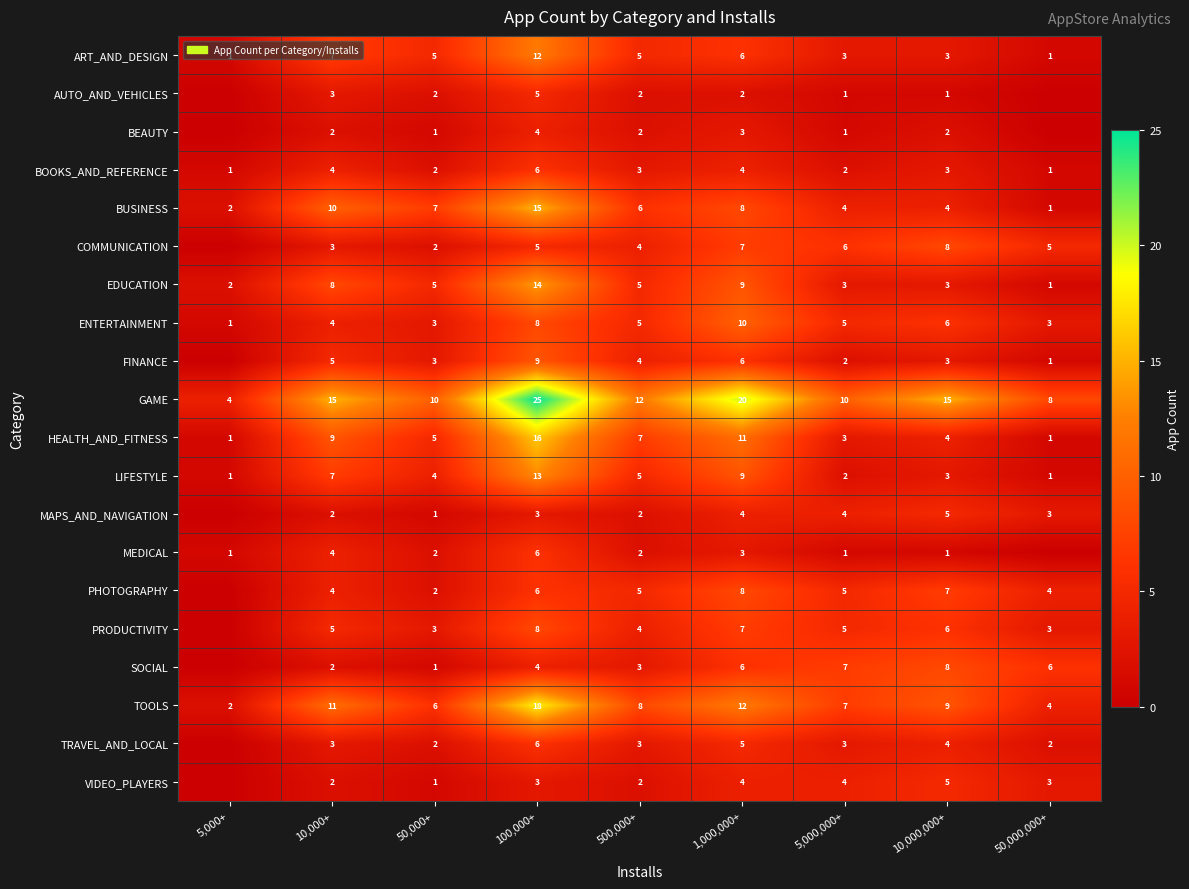

What is the difference between the VIDEO_PLAYERS values at 100,000+ and 1,000,000+?

1